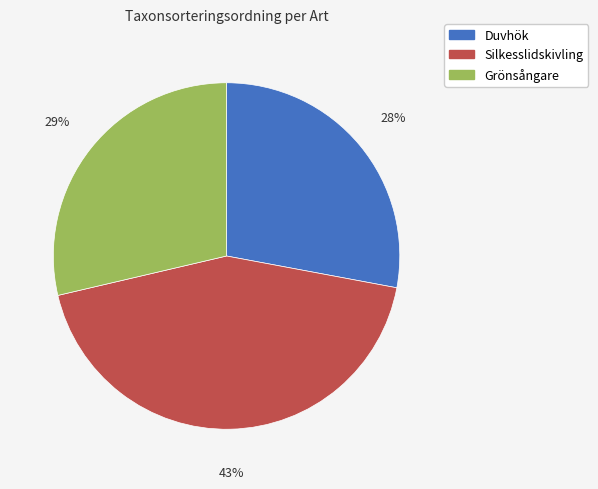

To the nearest percent, what is the combined percentage of Silkesslidskivling and Grönsångare?

72%